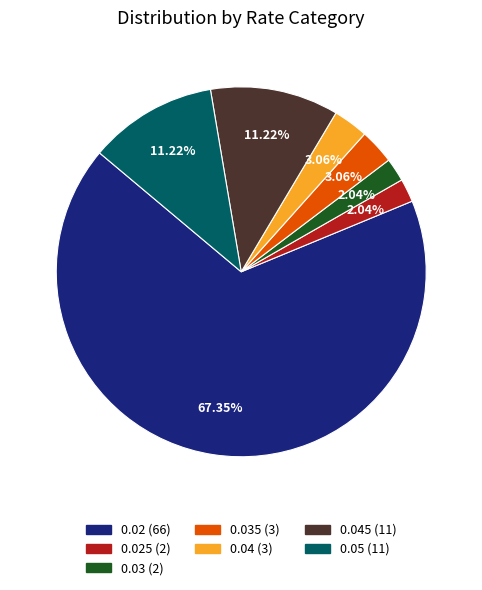

Does any single category account for the majority?

Yes